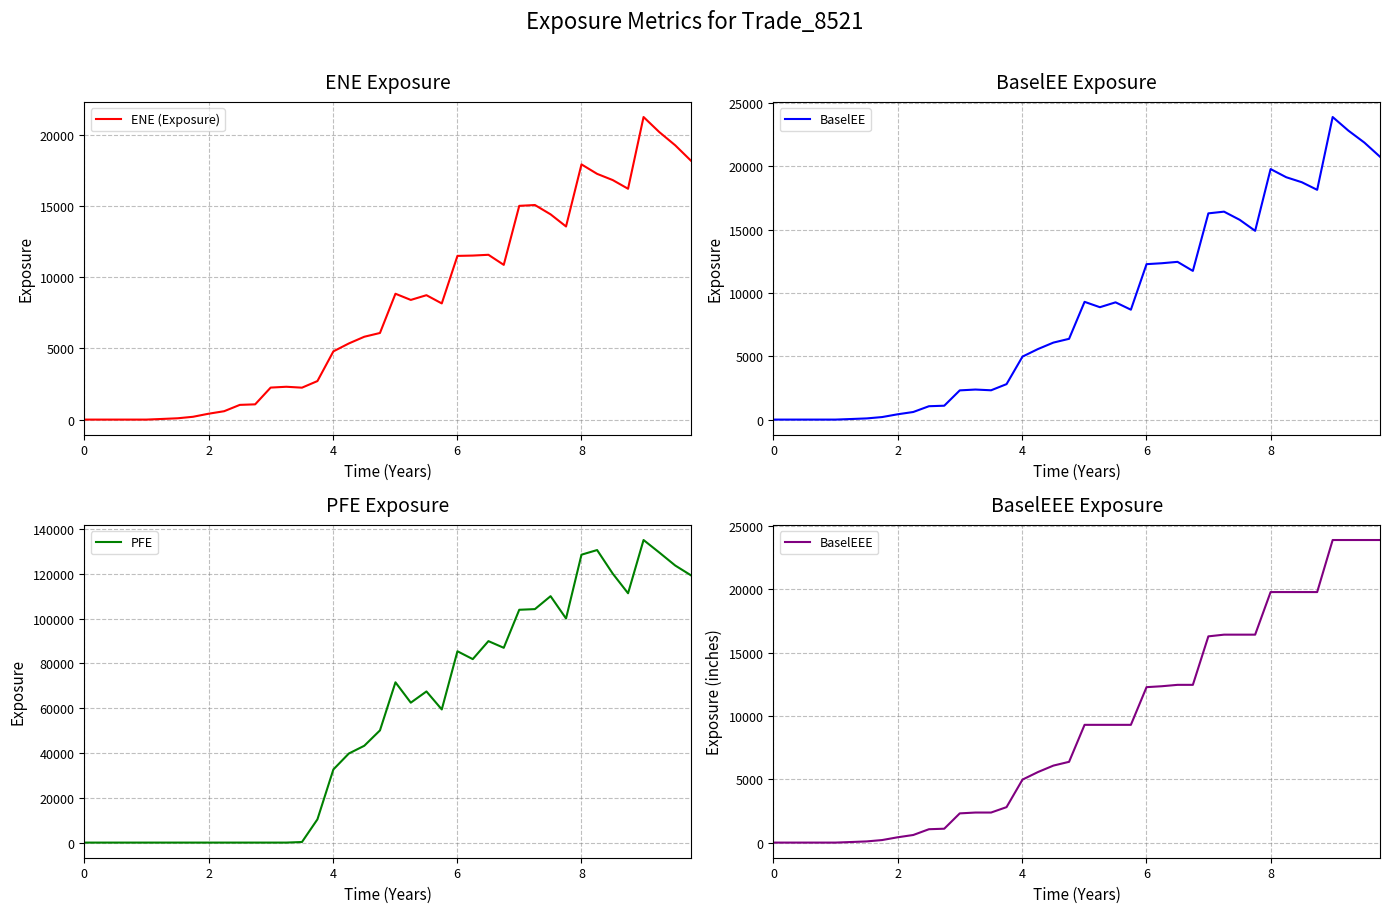

How many positive values does the PFE series have?

26